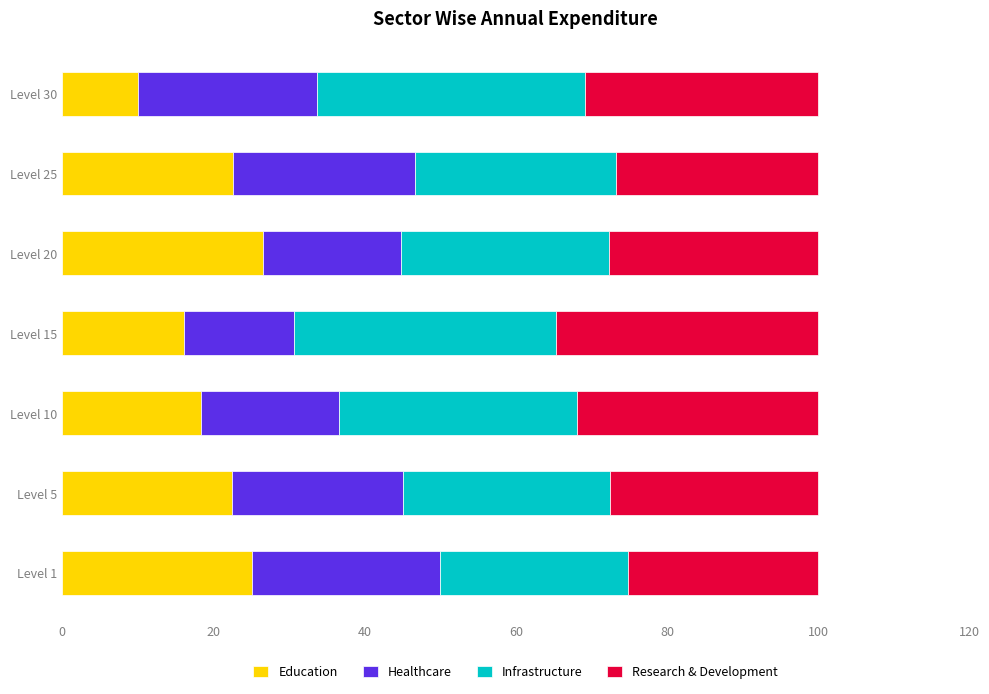

What is the total value across all series at Level 1?

100.0